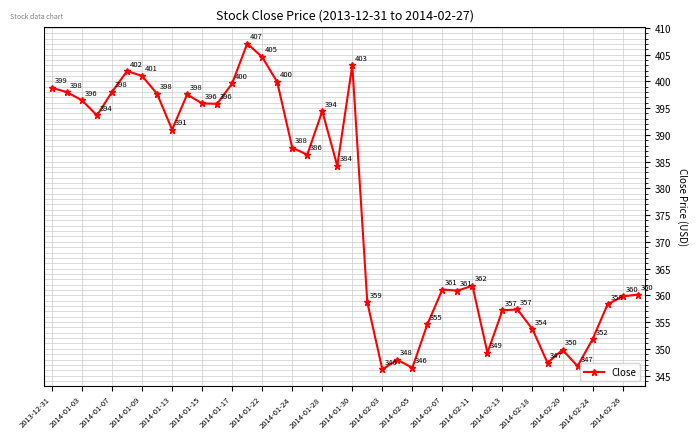

What is the maximum value shown in the chart?

407.0